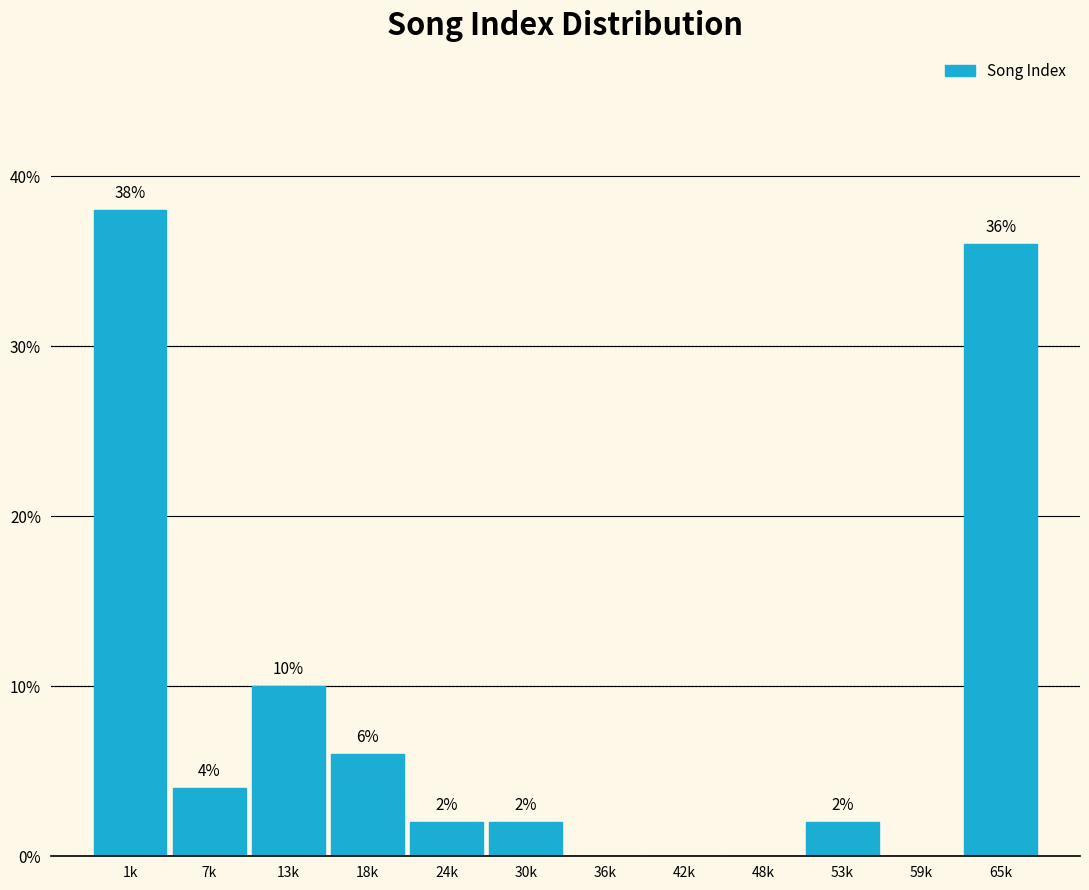

Reading right to left, transcribe all the data shown in this chart.

65k=36	59k=0	53k=2	48k=0	42k=0	36k=0	30k=2	24k=2	18k=6	13k=10	7k=4	1k=38